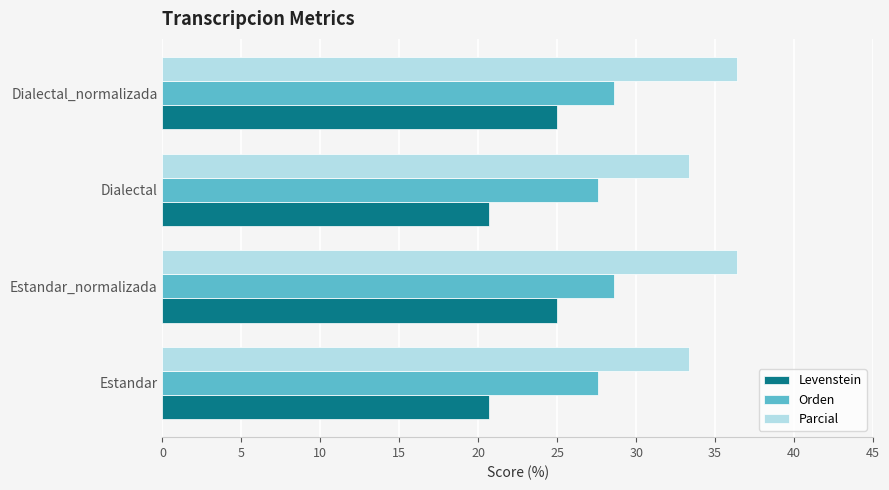

Rank the series by their average value, from lowest to highest.

Levenstein, Orden, Parcial